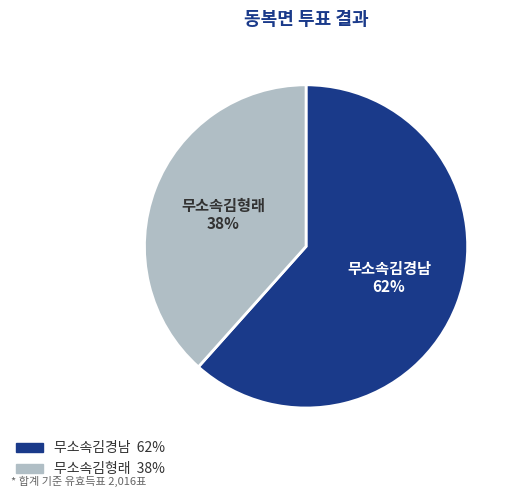

What is the majority slice?

무소속김경남